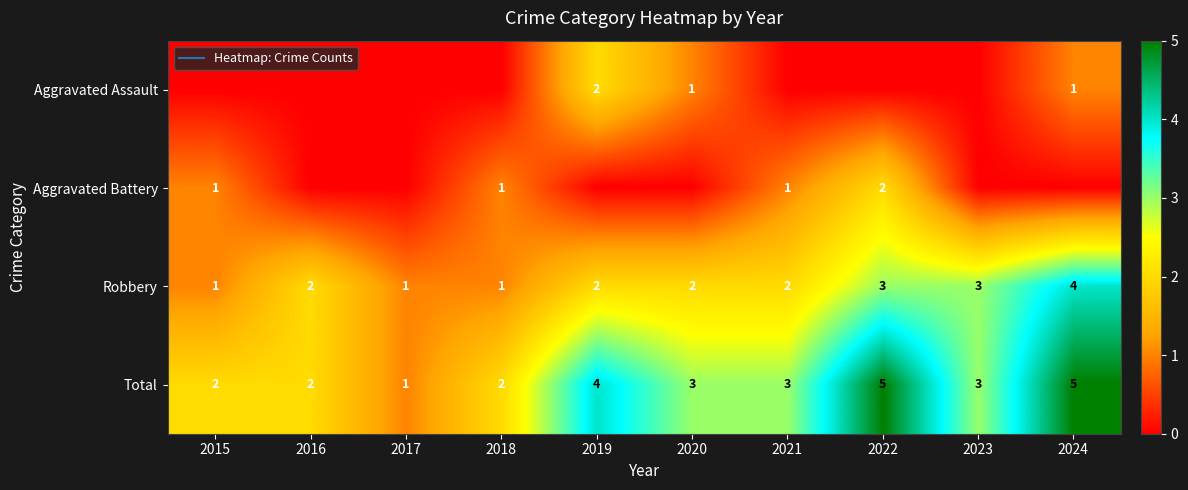

What is the difference between the maximum and minimum values in the Aggravated Assault series?

2